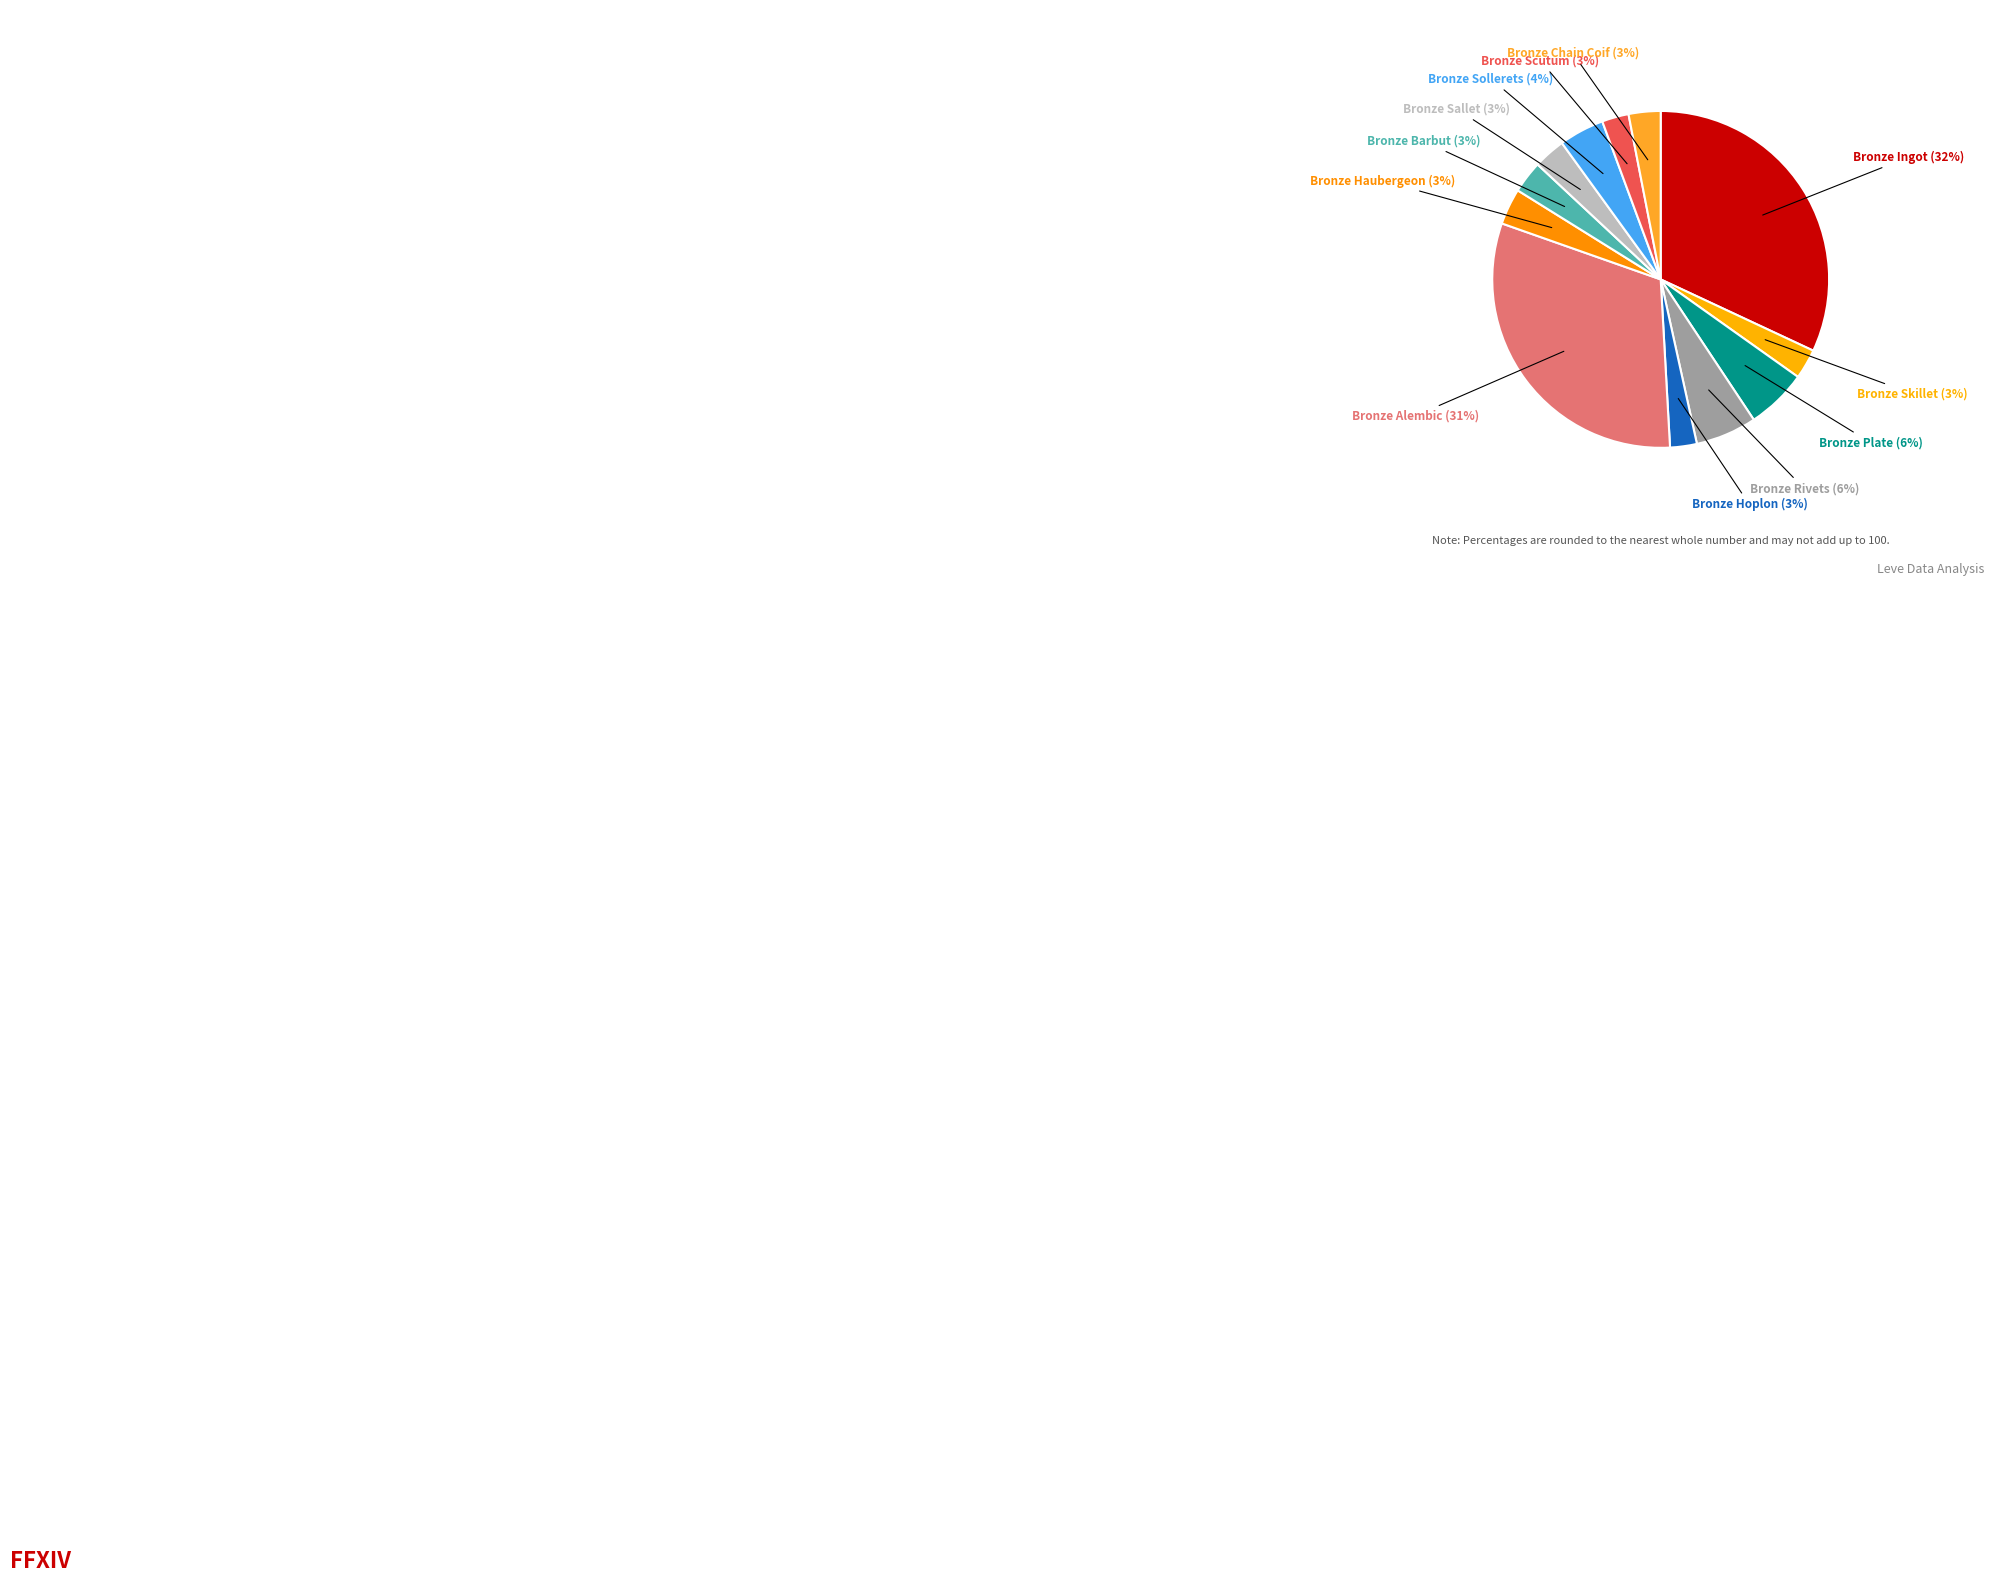

How many slices are in this pie chart?

12